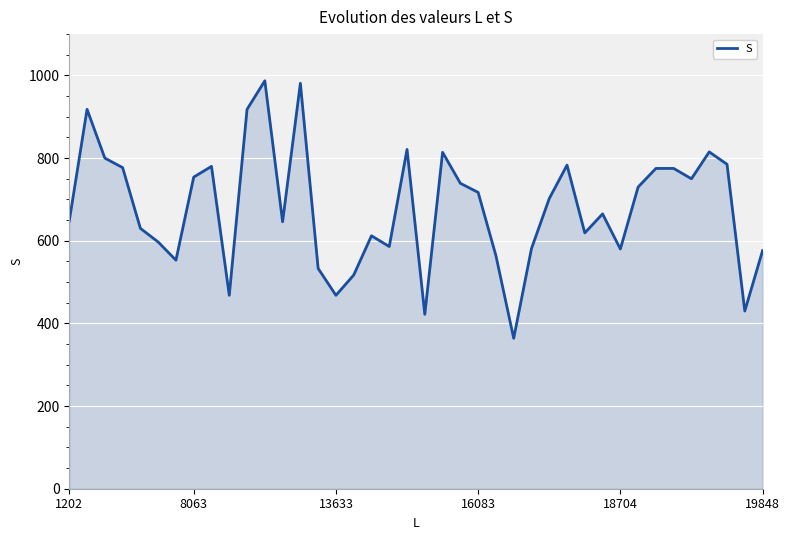

What is the maximum value shown in the chart?

987